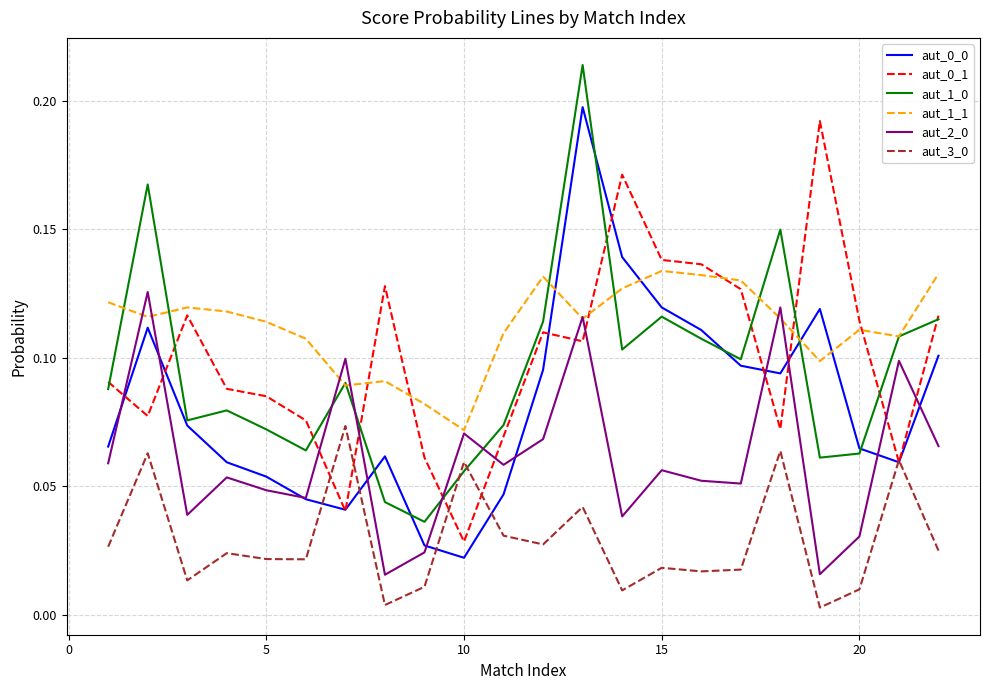

Which series has the largest total across all categories?

aut_1_1